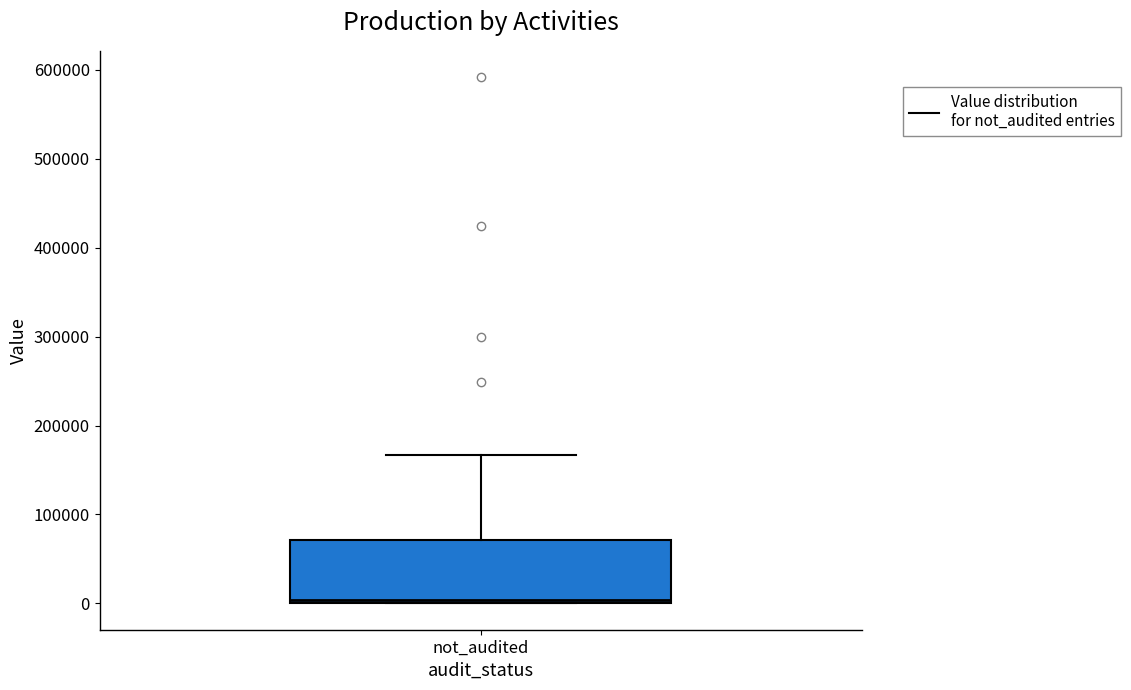

Where is the upper edge of the box for not_audited on the y-axis? The values are not printed on the chart, so give them approximately, as read against the axis.

70000